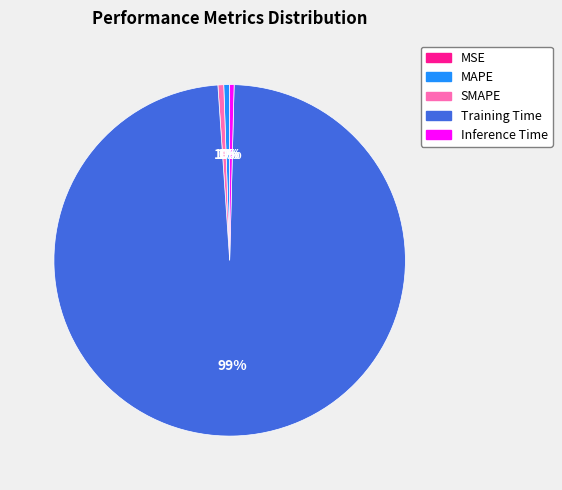

Do MAPE and Training Time together represent more than half of the pie?

Yes